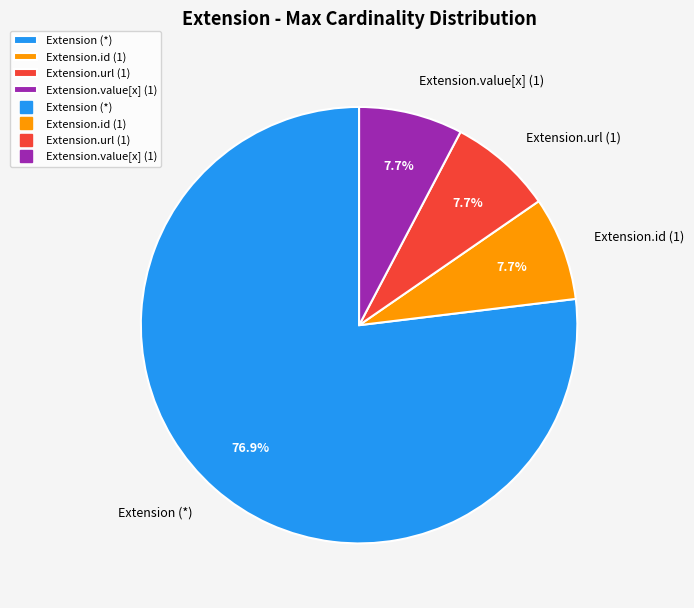

Which category has the biggest portion of the pie?

Extension (*)